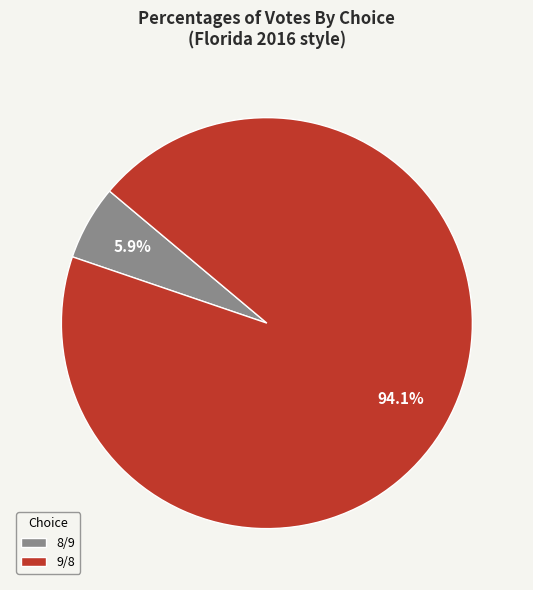

To the nearest percent, what portion does 8/9 represent?

6%